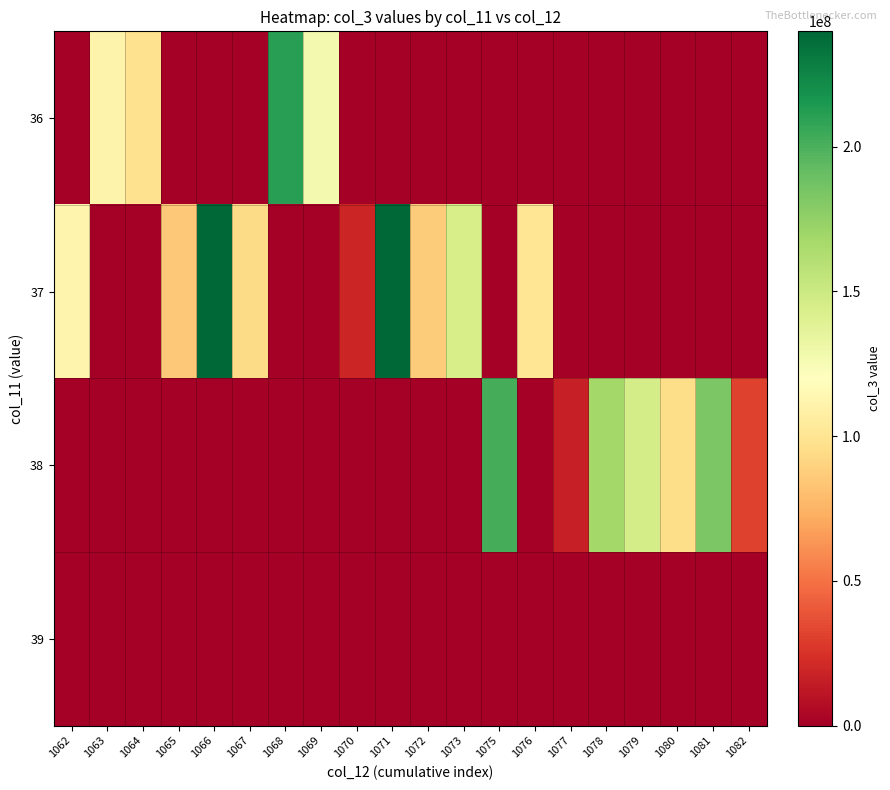

Reading left to right, list all the values displayed in this chart.

36: 1062=0	1063=111339440	1064=97629536	1065=0	1066=0	1067=0	1068=210823136	1069=126628960	1070=0	1071=0	1072=0	1073=0	1075=0	1076=0	1077=0	1078=0	1079=0	1080=0	1081=0	1082=0
37: 1062=112391912	1063=0	1064=0	1065=85202552	1066=239618640	1067=93956328	1068=0	1069=0	1070=19090024	1071=239802208	1072=86668056	1073=144409760	1075=0	1076=100323560	1077=0	1078=0	1079=0	1080=0	1081=0	1082=0
38: 1062=0	1063=0	1064=0	1065=0	1066=0	1067=0	1068=0	1069=0	1070=0	1071=0	1072=0	1073=0	1075=201447192	1076=0	1077=15957576	1078=168131432	1079=145790192	1080=94995904	1081=183585936	1082=31098088
39: 1062=0	1063=0	1064=0	1065=0	1066=0	1067=0	1068=0	1069=0	1070=0	1071=0	1072=0	1073=0	1075=0	1076=0	1077=0	1078=0	1079=0	1080=0	1081=0	1082=0